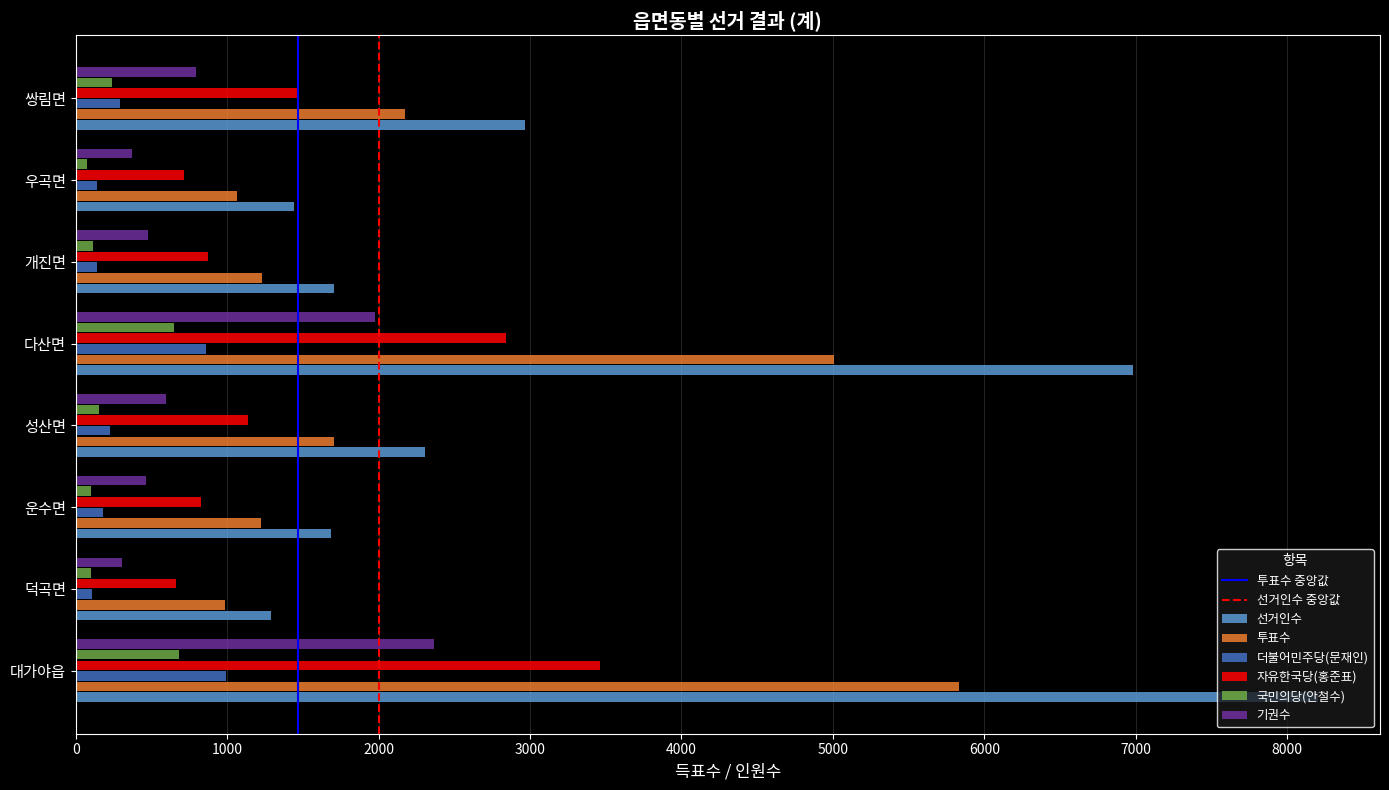

Which series has the largest total across all categories?

선거인수